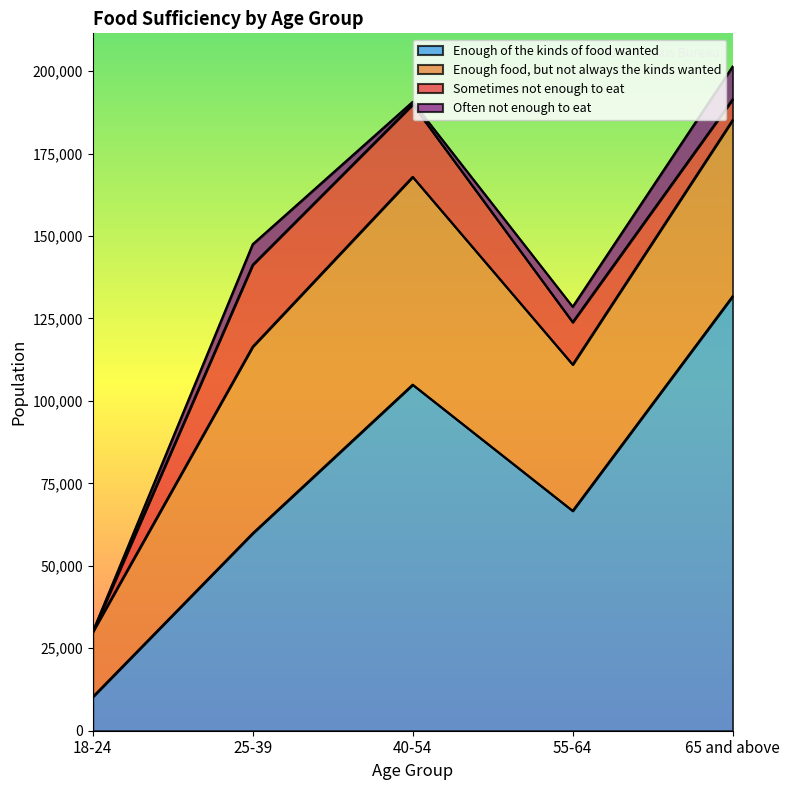

True or false: Enough food, but not always the kinds wanted and Sometimes not enough to eat intersect in this chart.

False